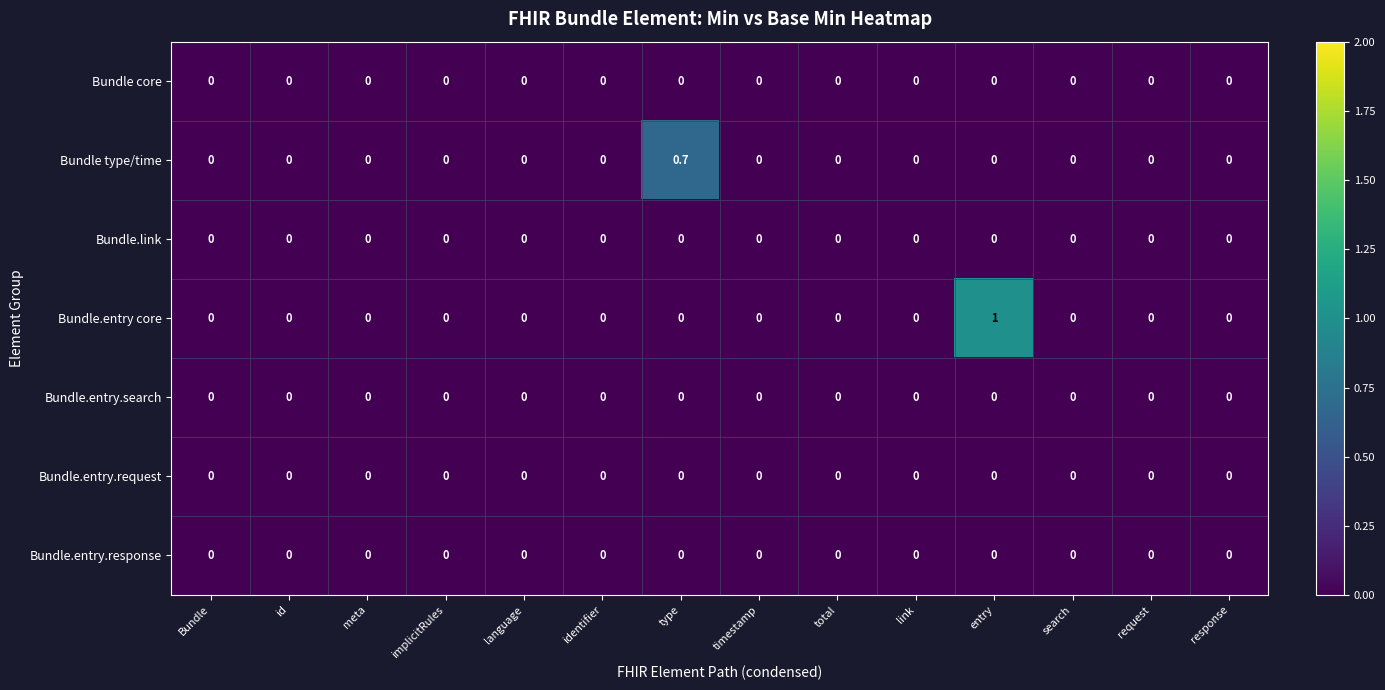

True or false: Bundle.link has a value of 0.0 at link.

True